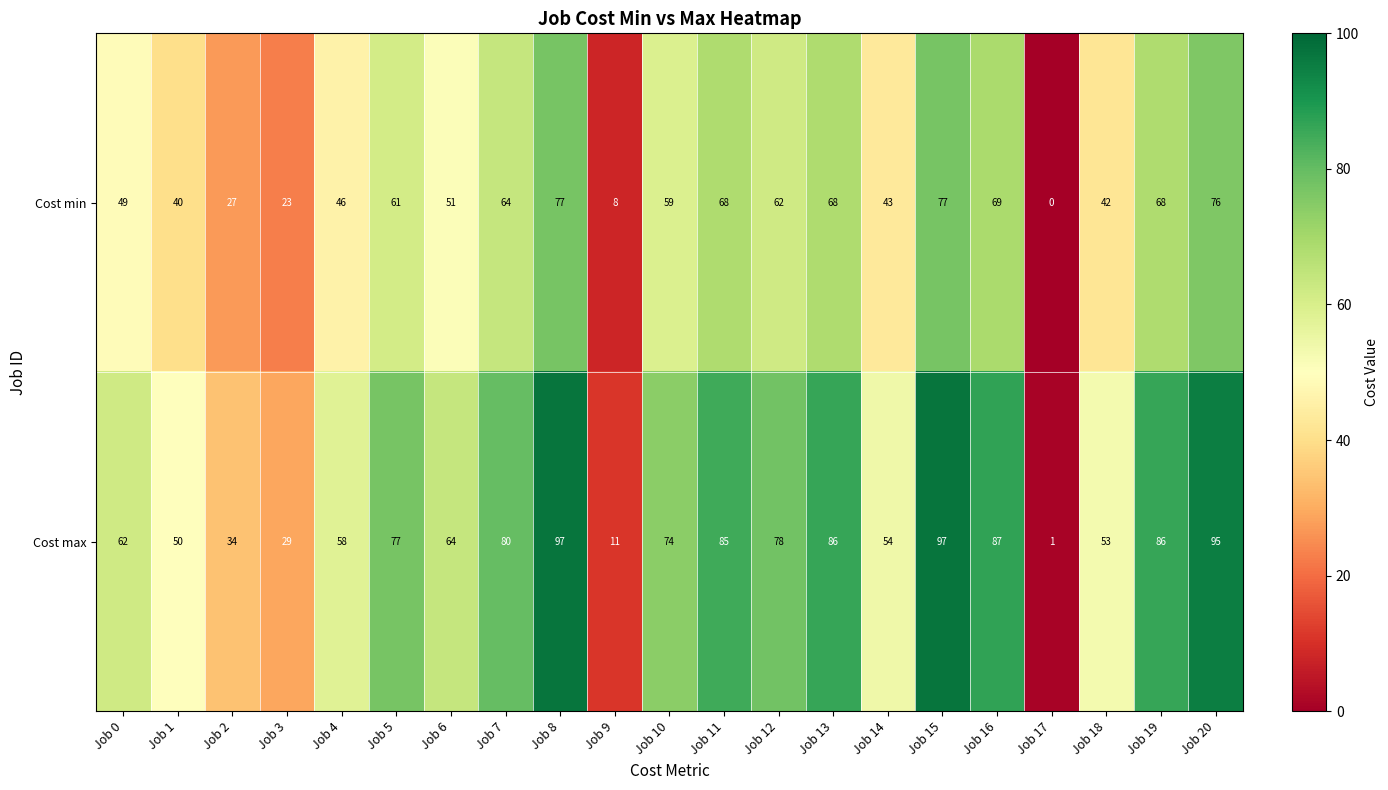

The value of Cost max at Job 12 is 102. True or false?

False